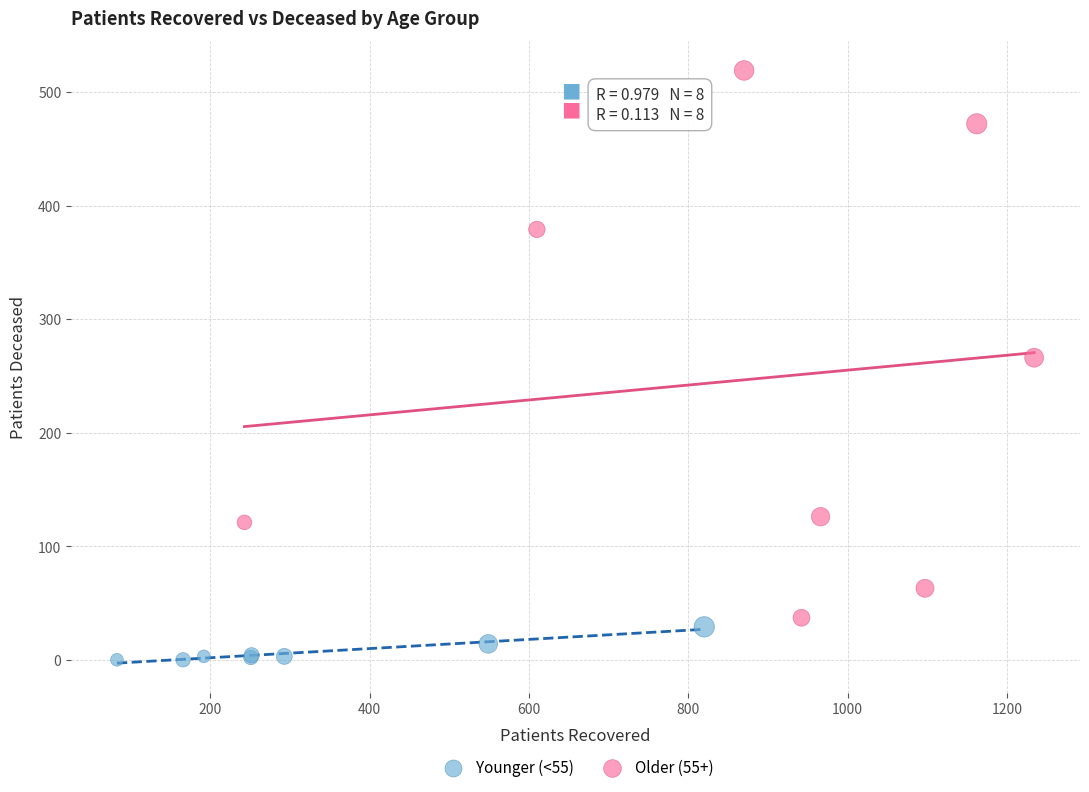

Which series reaches the maximum Y coordinate?

Older (55+)